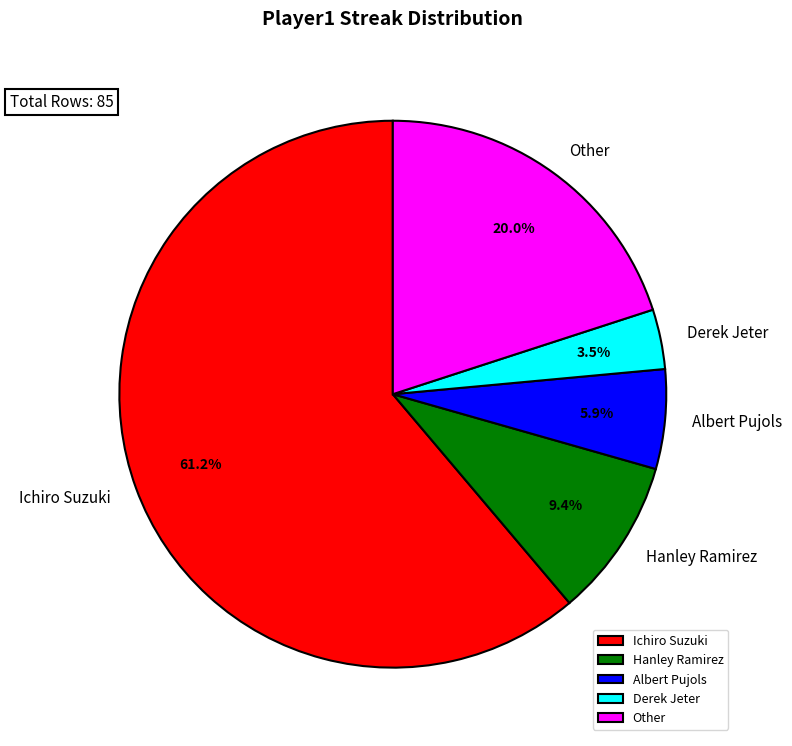

How many slices are in this pie chart?

5